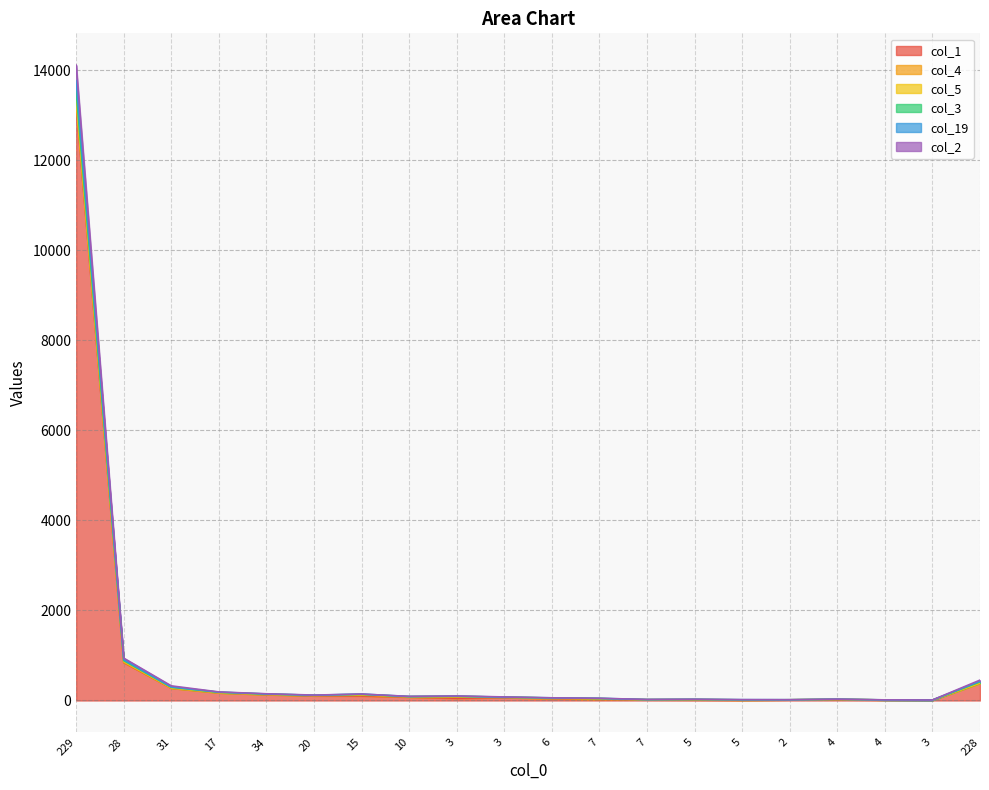

What is the label of the 3rd point from the right?

4